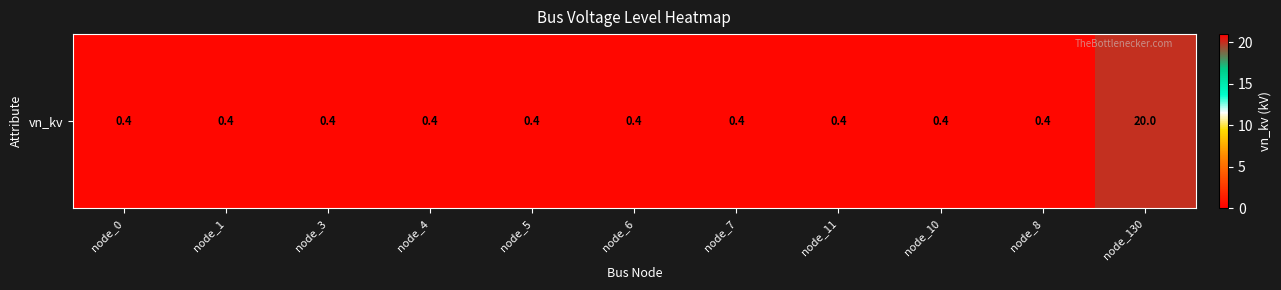

Is it true that the value at node_11 is 0.4?

True